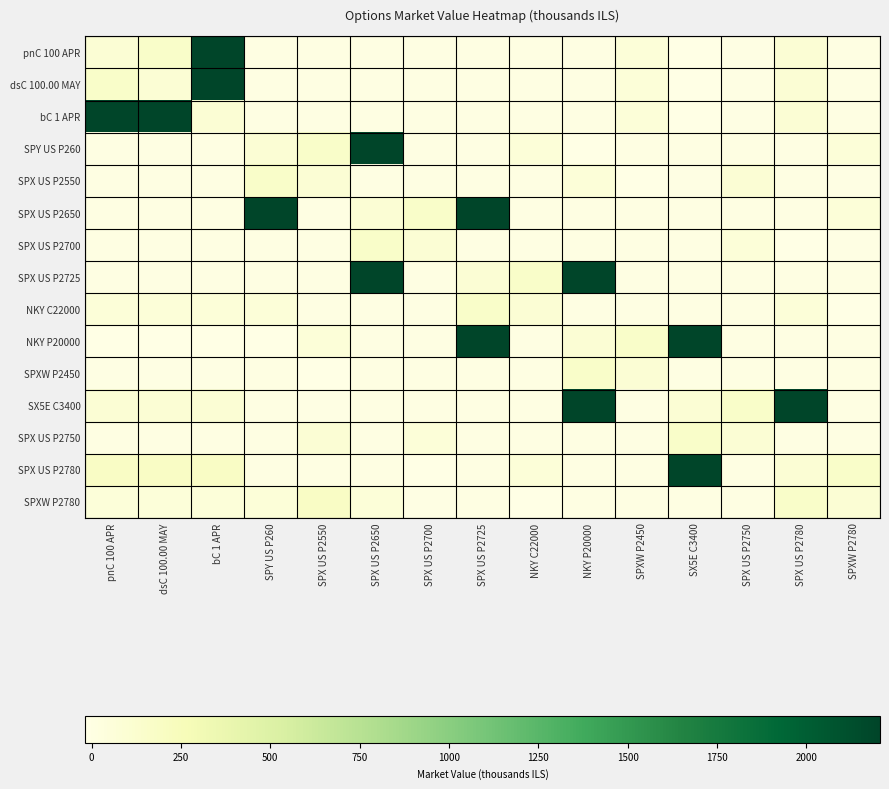

What is the total value across all series at SPX US P2550?

565.8